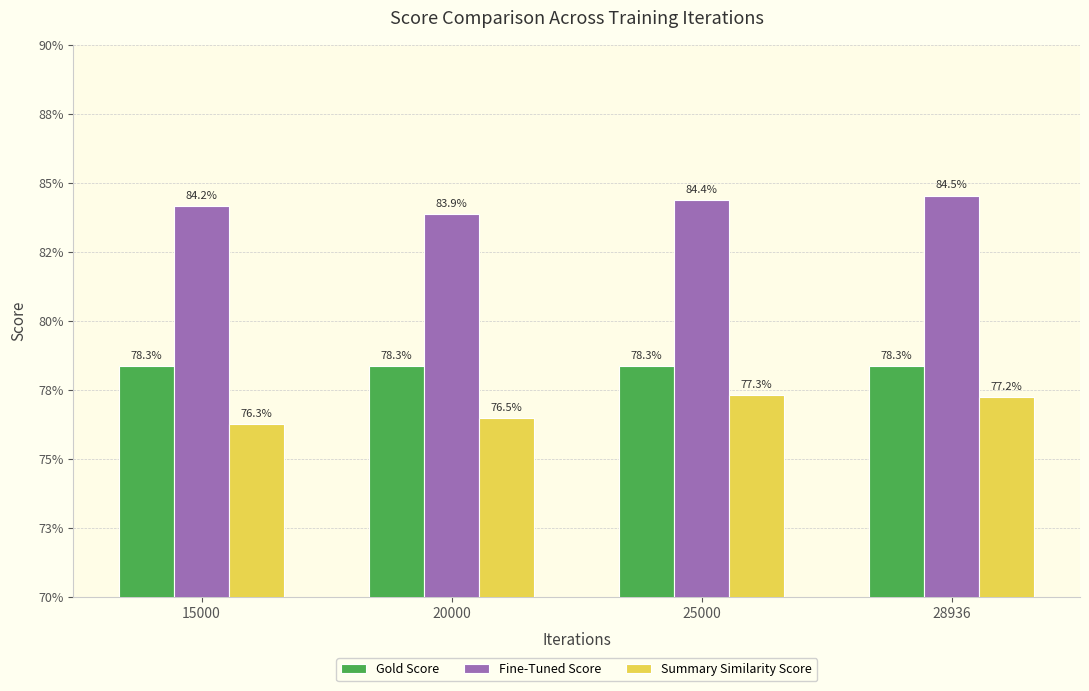

How many Summary Similarity Score values are between 0 and 1?

4